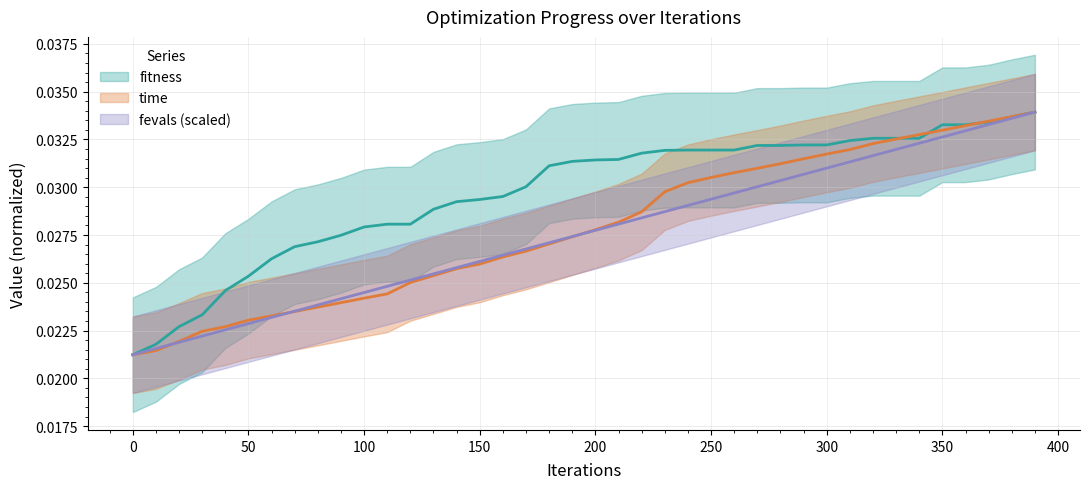

True or false: fevals_scaled has a value of 0.0 at 24.

False